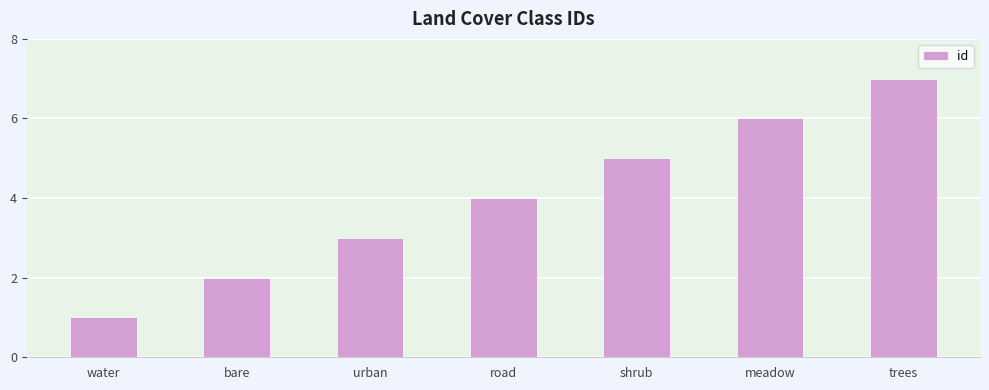

List the labels in order of value, largest first.

trees, meadow, shrub, road, urban, bare, water